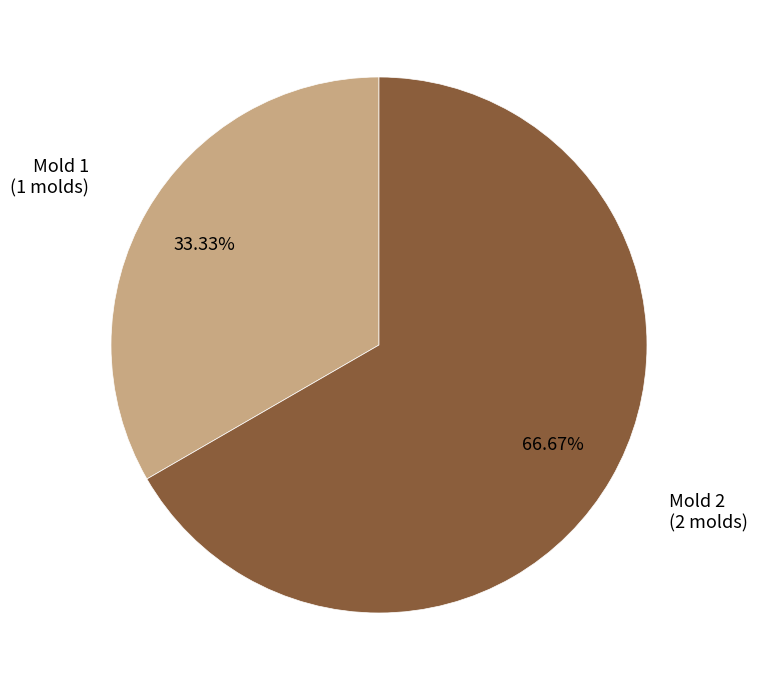

Is there a majority slice in this chart?

Yes